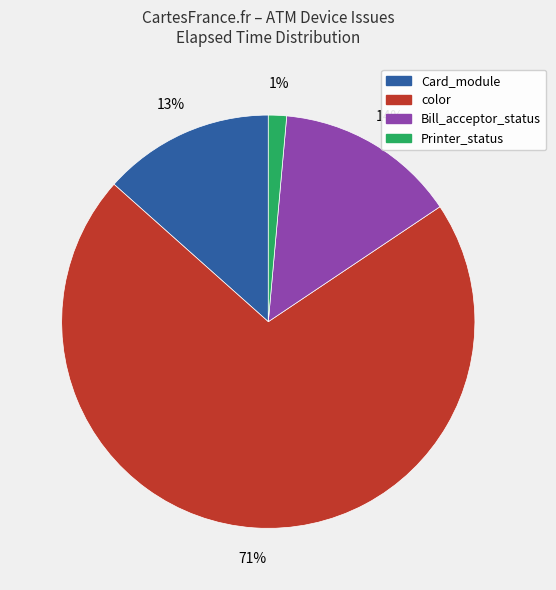

Does any single category account for the majority?

Yes